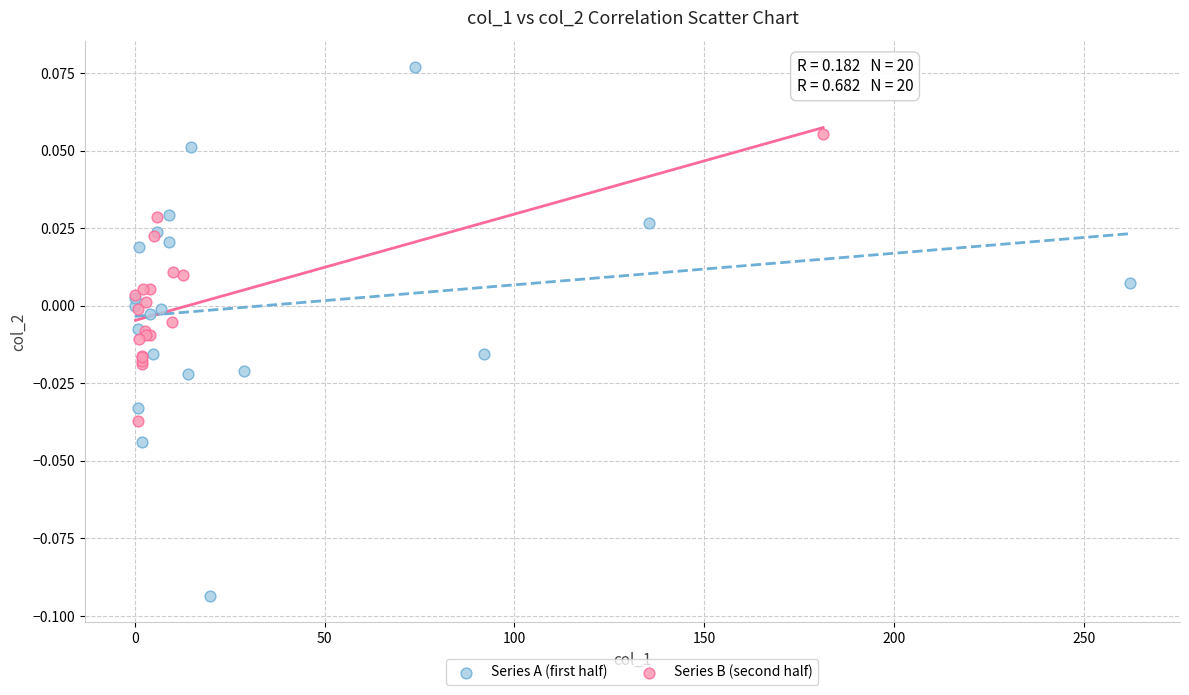

Which series reaches the minimum Y coordinate?

Series A (first half)